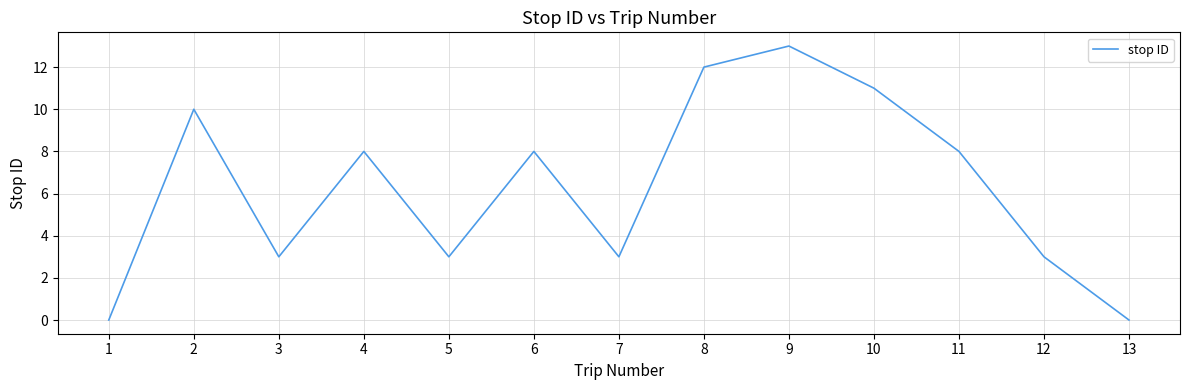

True or false: the data shows -6 at 13.

False